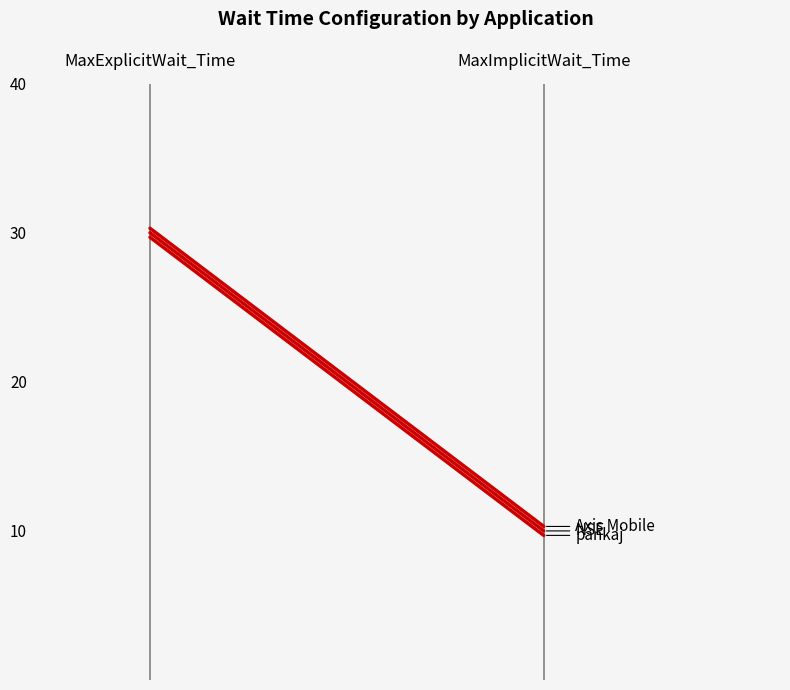

Is the value of Axis Mobile at MaxImplicitWait_Time greater than the value of NSE at MaxImplicitWait_Time?

Yes